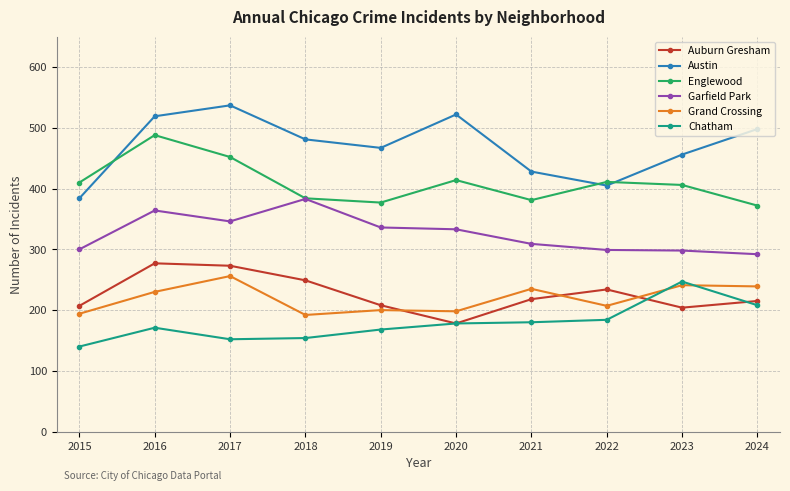

True or false: Chatham has a value of 178 at 2020.

True